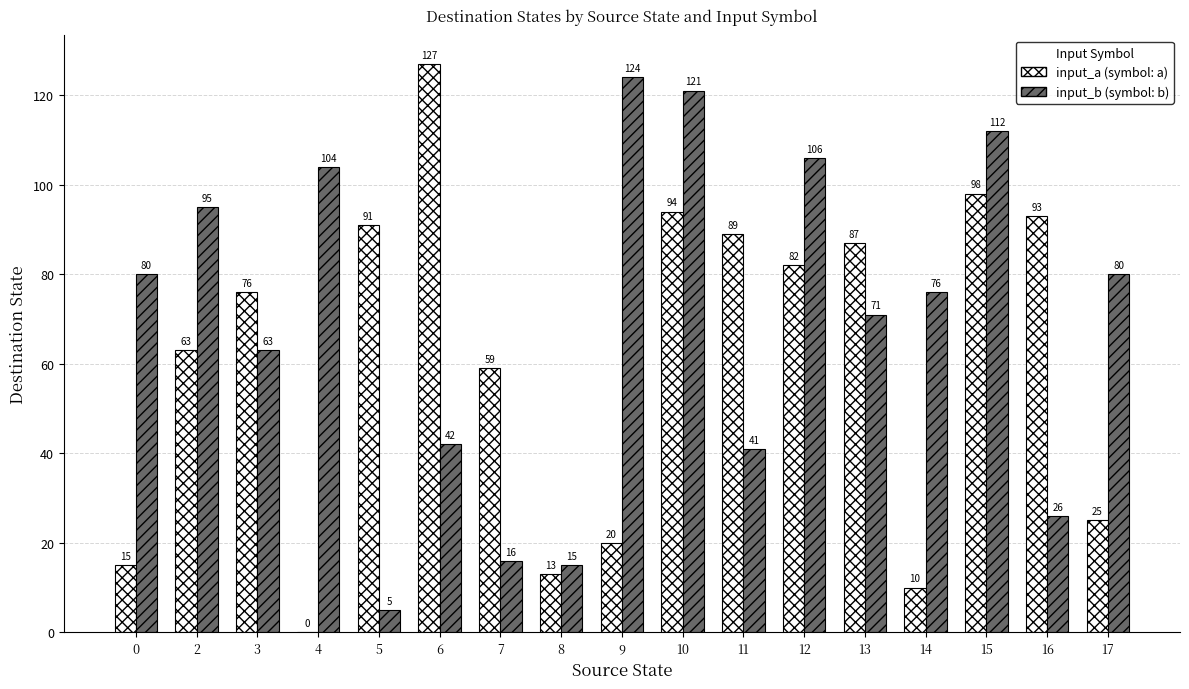

Reading left to right, list all the values displayed in this chart.

input_a: 0=15	2=63	3=76	4=0	5=91	6=127	7=59	8=13	9=20	10=94	11=89	12=82	13=87	14=10	15=98	16=93	17=25
input_b: 0=80	2=95	3=63	4=104	5=5	6=42	7=16	8=15	9=124	10=121	11=41	12=106	13=71	14=76	15=112	16=26	17=80